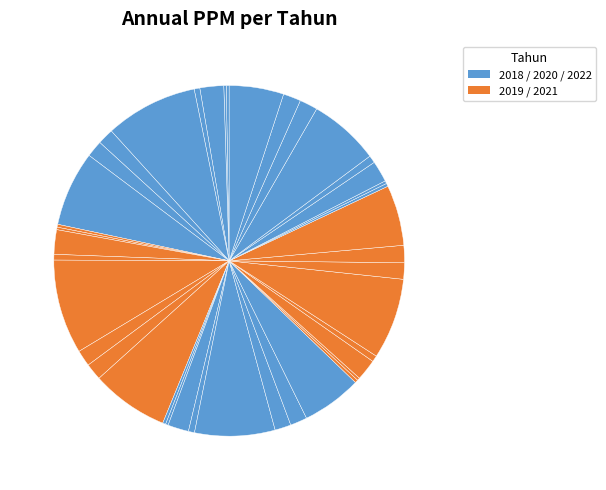

Which category has the smallest portion of the pie?

Kab Lebak 2018